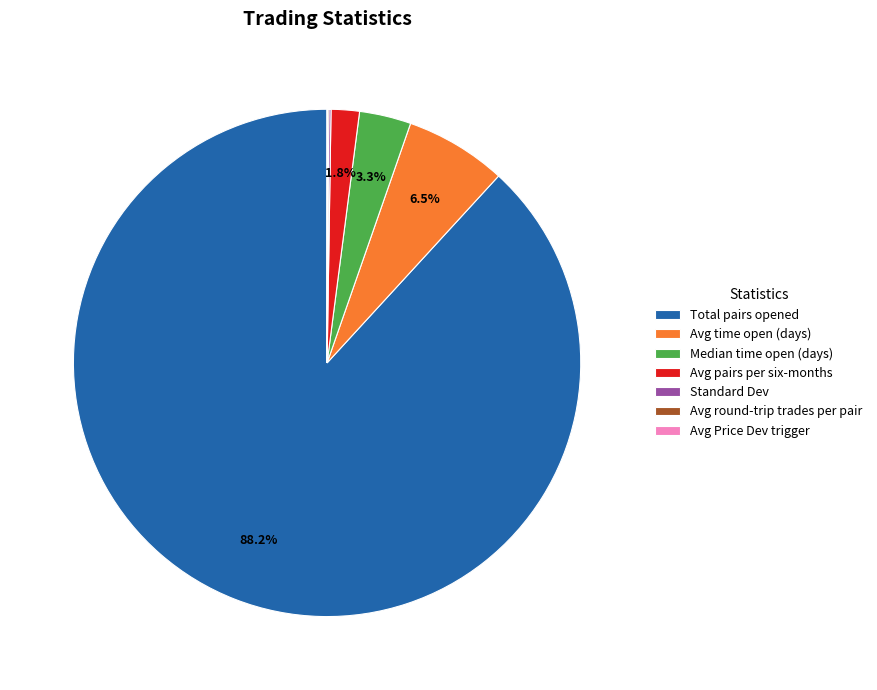

Which slice is the largest?

Total pairs opened